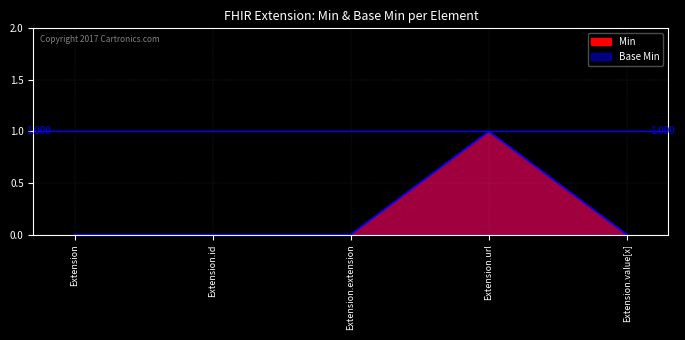

The value of Base Min at Extension.id is 0. True or false?

True